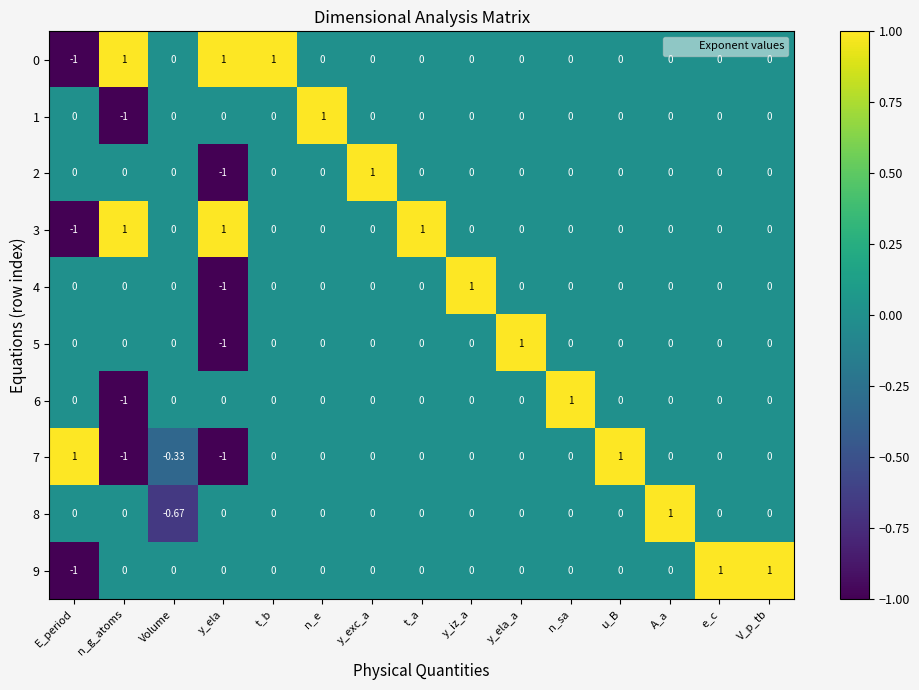

How many negative values does the 7 series have?

3